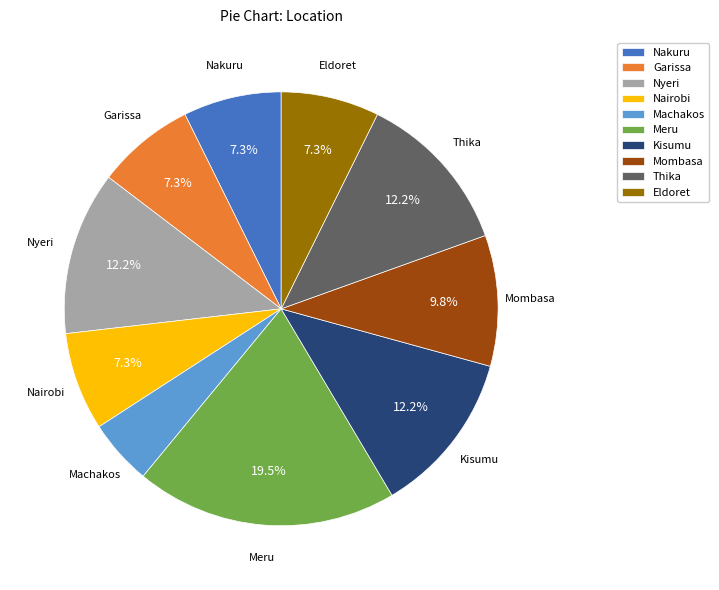

What is the largest slice in the pie chart?

Meru